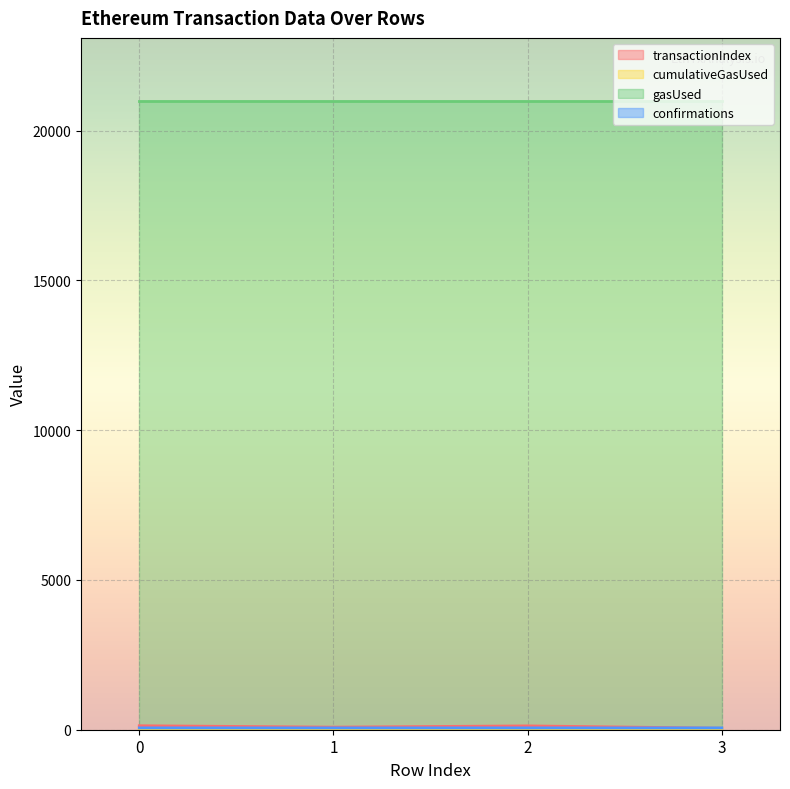

What is the total value across all series at 1?

21165.1